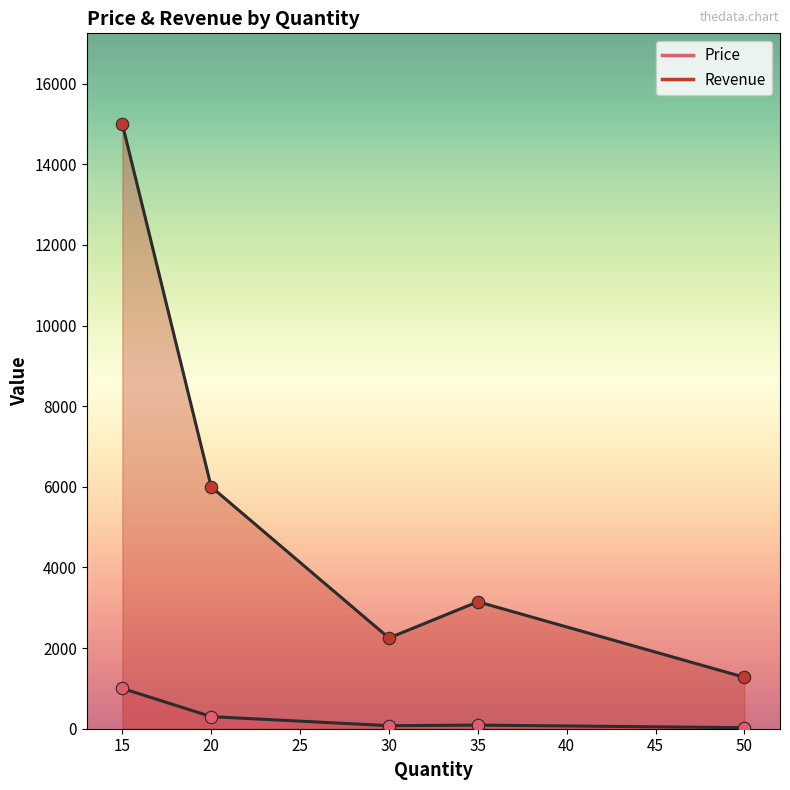

What are all the series names shown in the legend?

Price, Revenue